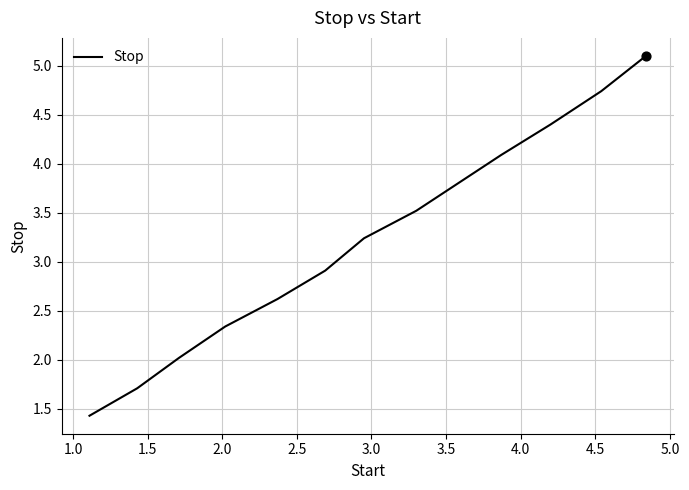

What is the maximum value shown in the chart?

5.1